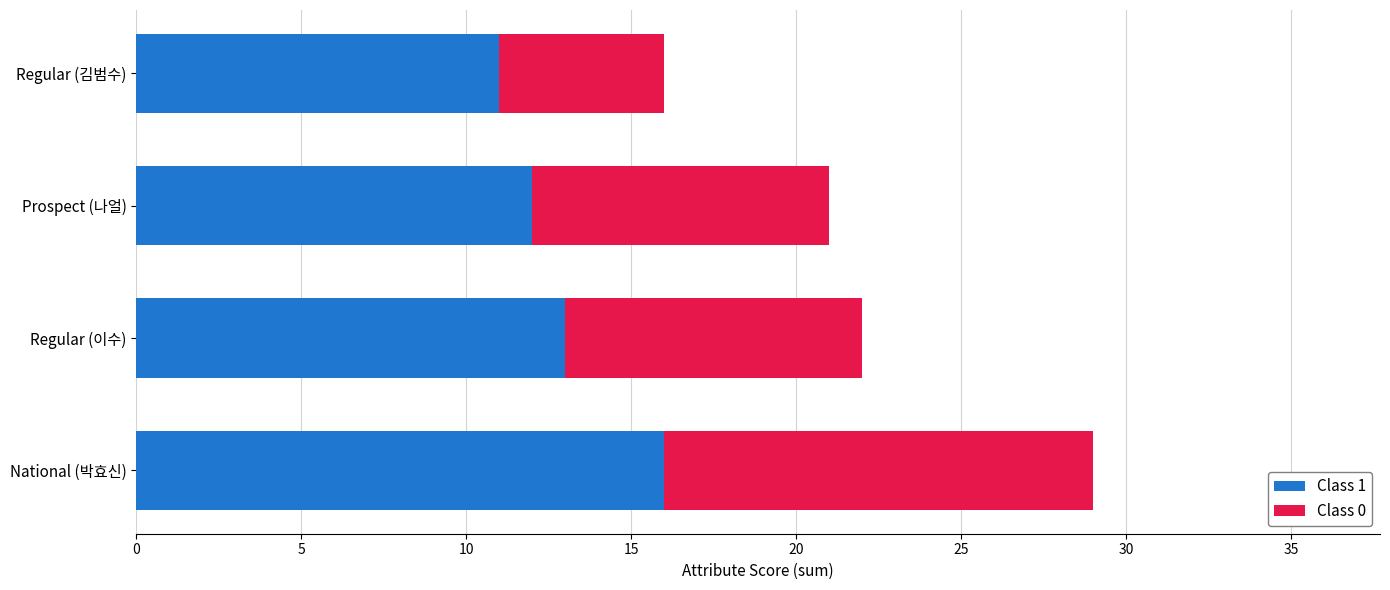

At which label does Class 1 reach its minimum?

Regular (김범수)